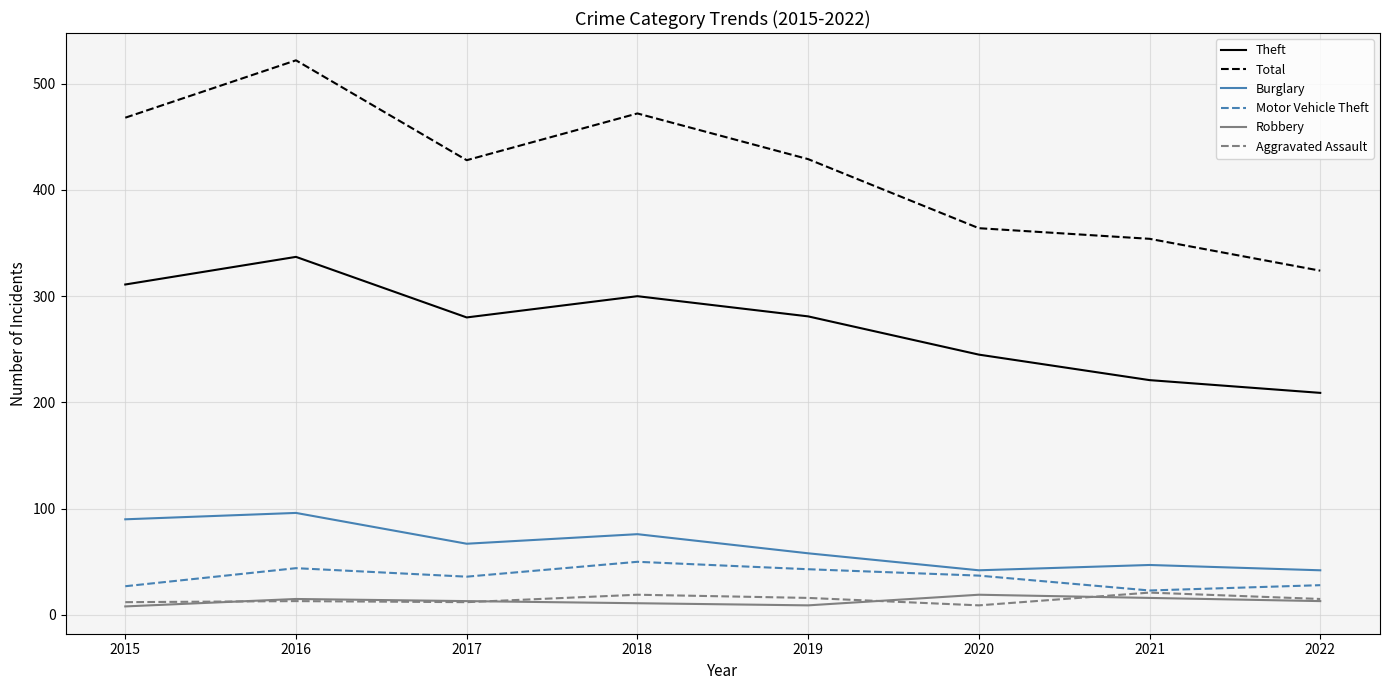

What is the sum of all Burglary values?

518